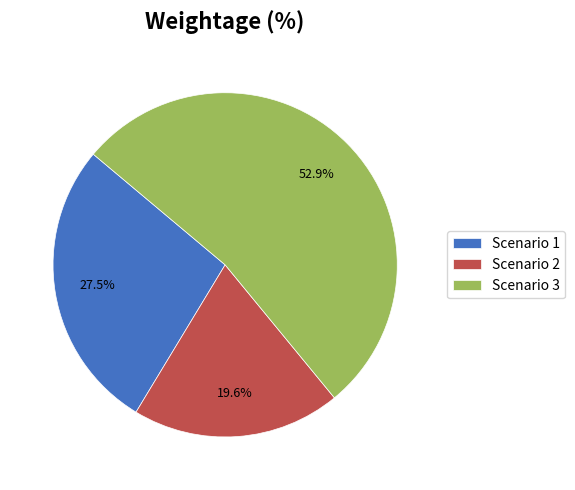

Approximately how many times larger is the value at Scenario 2 compared to Scenario 3?

0.4